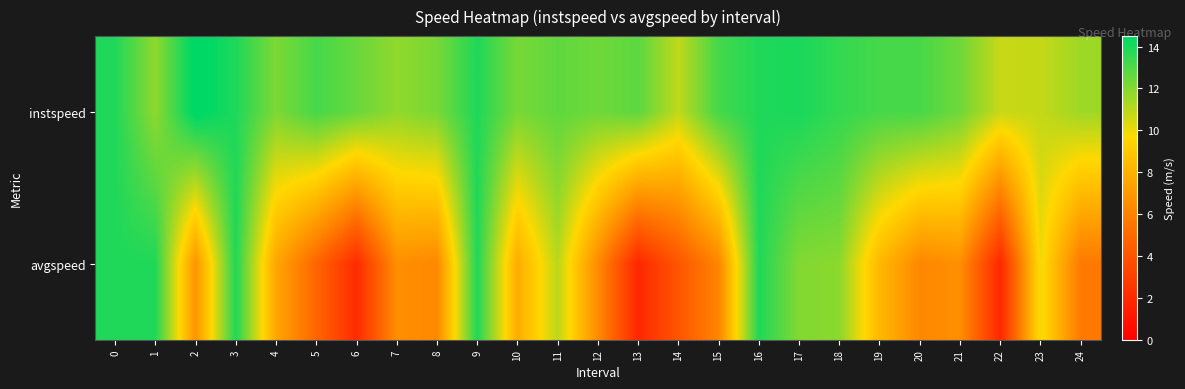

Rank the series at 22 from lowest to highest value.

avgspeed, instspeed